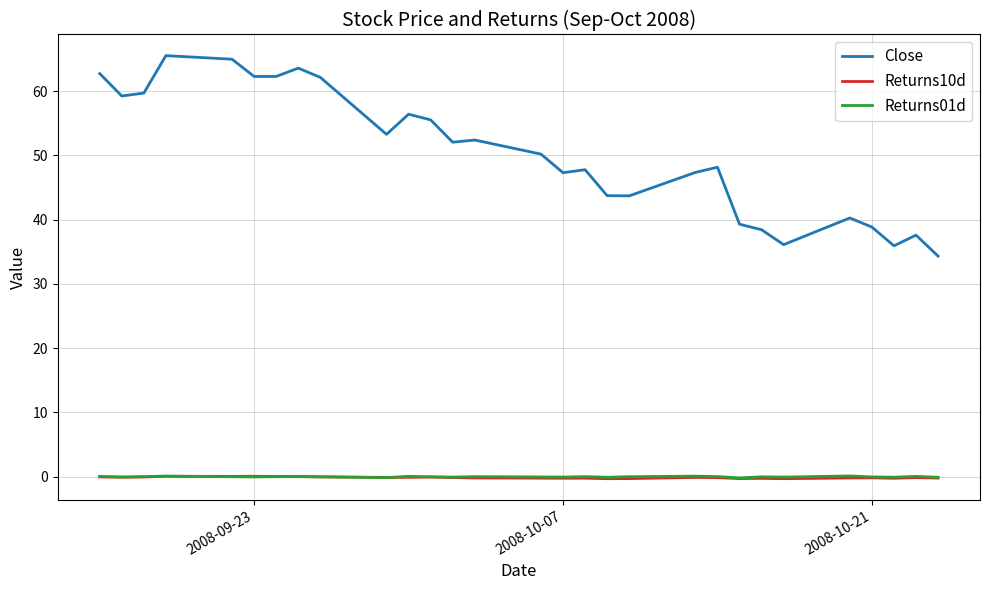

True or false: Returns01d and Close cross at least once.

False